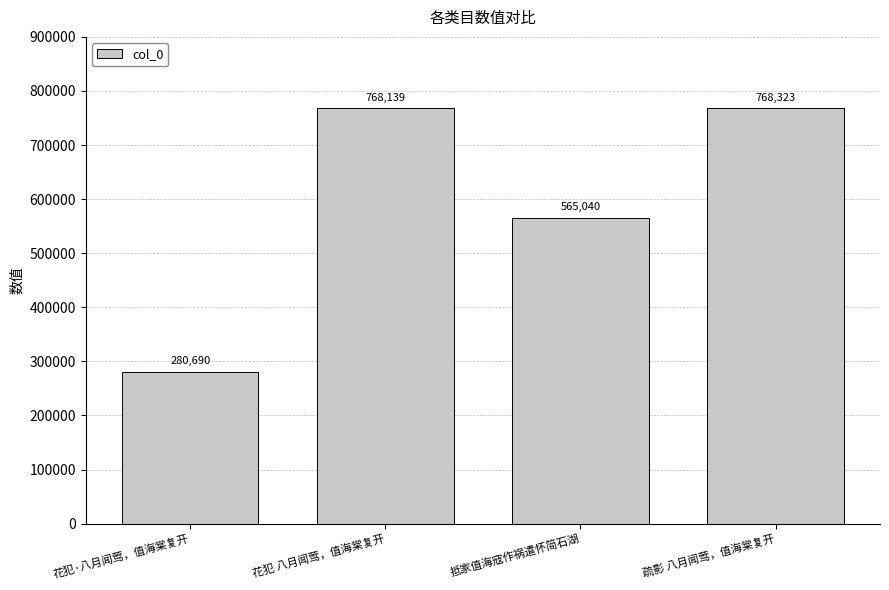

How many bars are there in total?

4